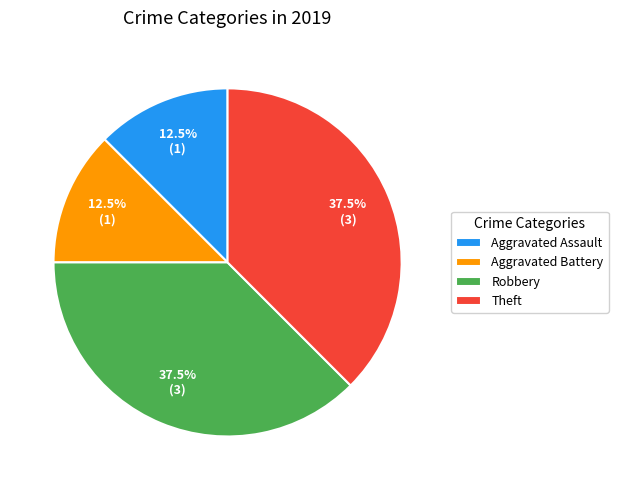

The Robbery slice represents 30% of the pie. True or false?

False